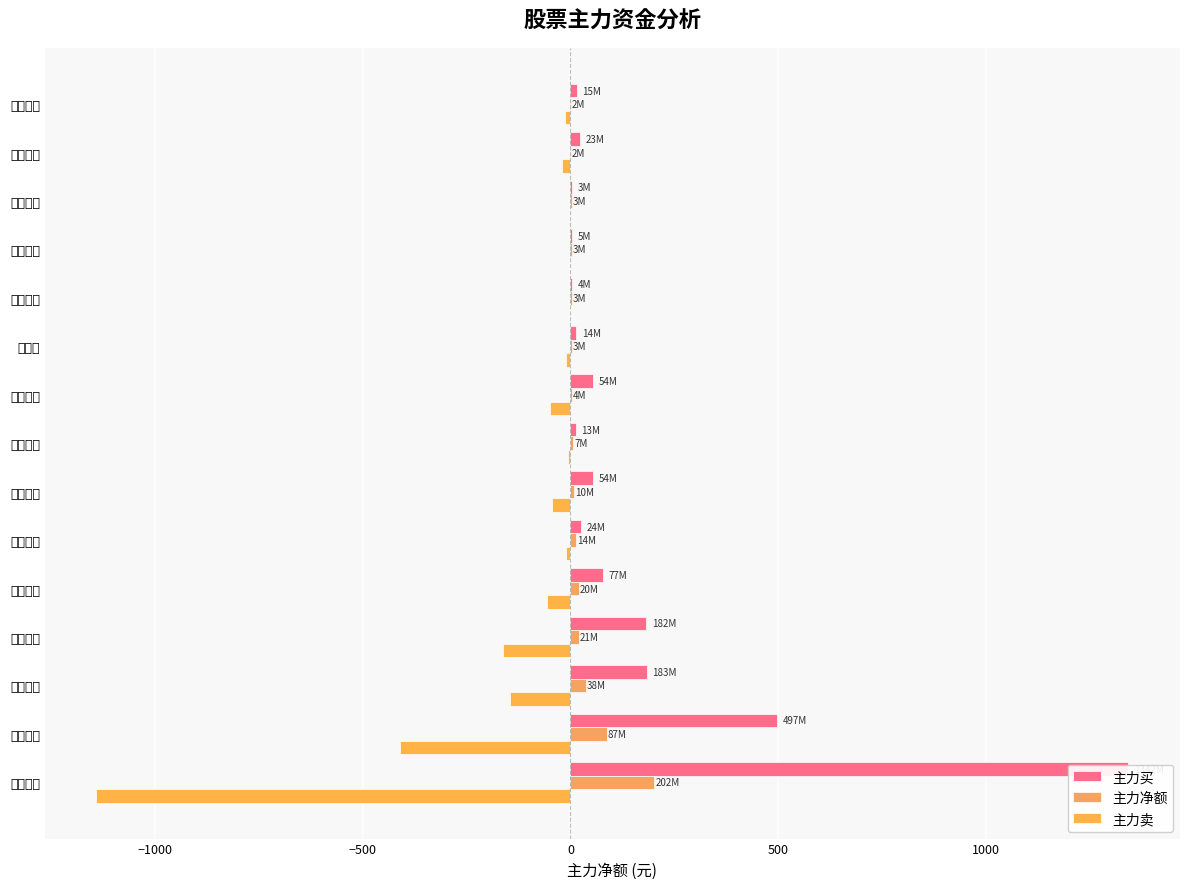

List the series in order of their overall mean, highest first.

主力买, 主力净额, 主力卖